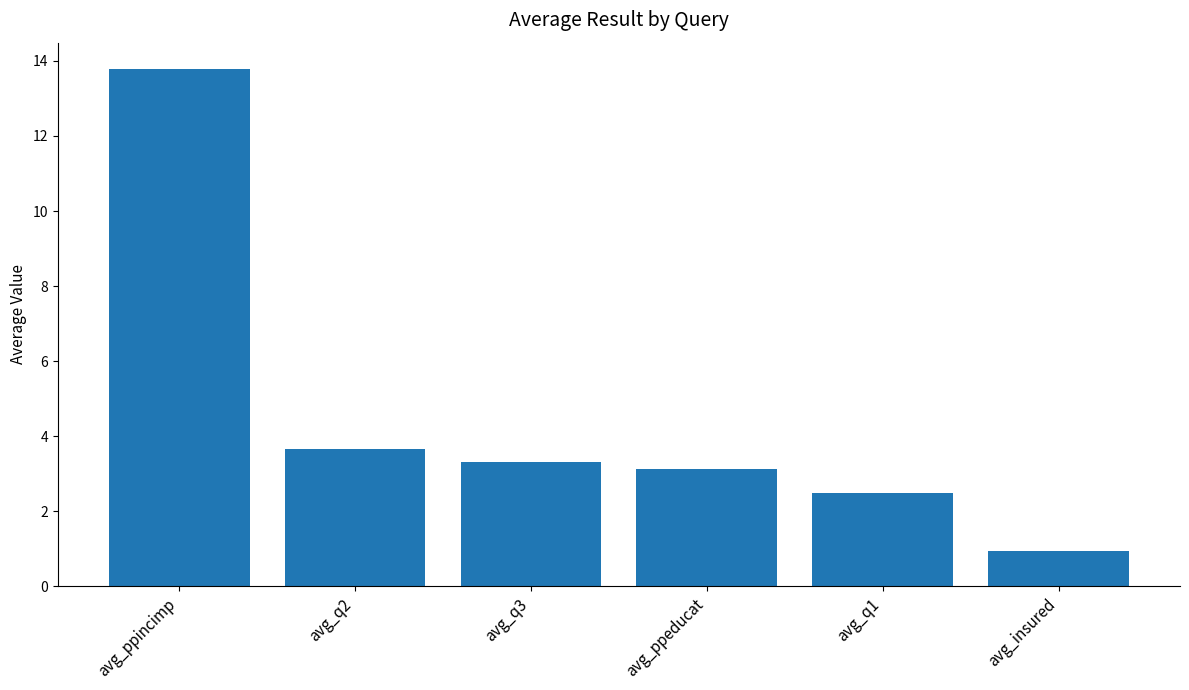

What is the label of the 2nd bar from the right?

avg_q1